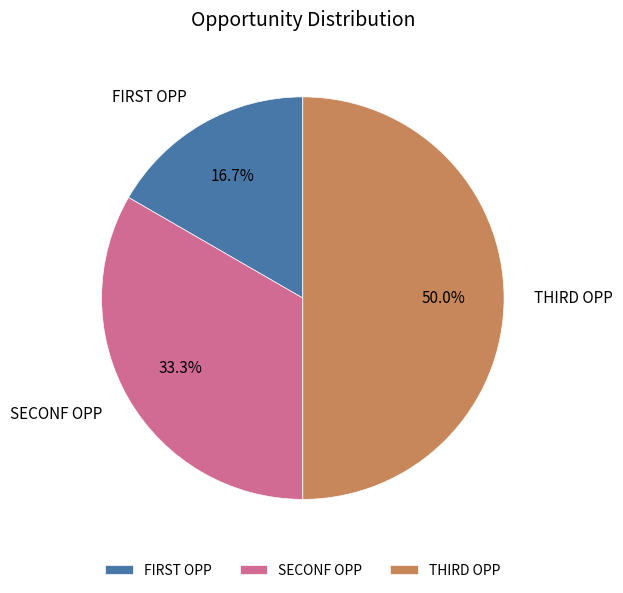

What is the largest slice in the pie chart?

THIRD OPP